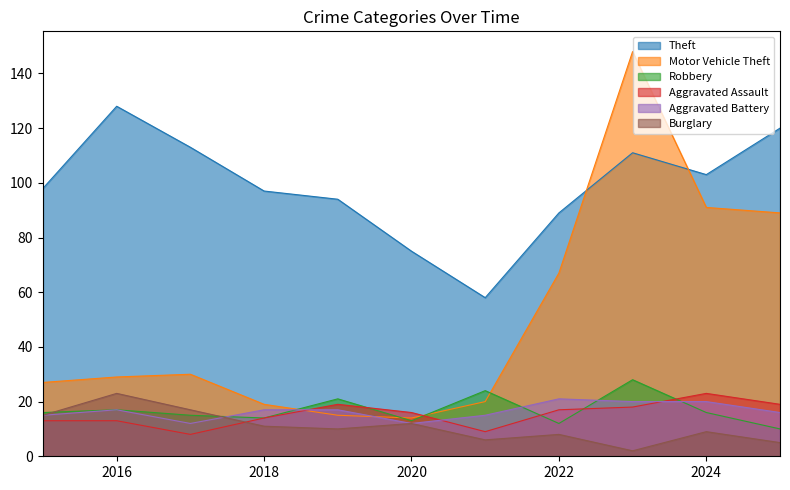

At 2023, list the series in order from smallest to largest.

Burglary, Aggravated Assault, Aggravated Battery, Robbery, Theft, Motor Vehicle Theft